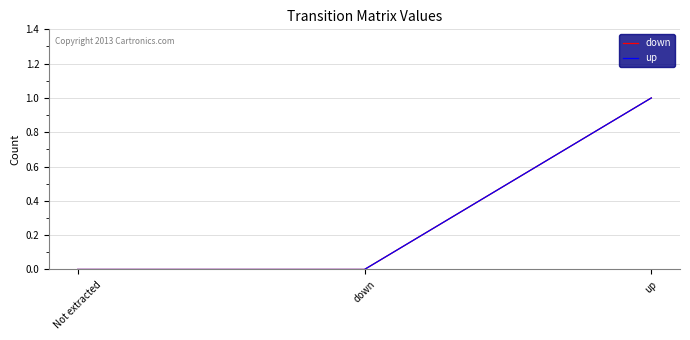

Does the chart display data point markers on the line(s)?

No